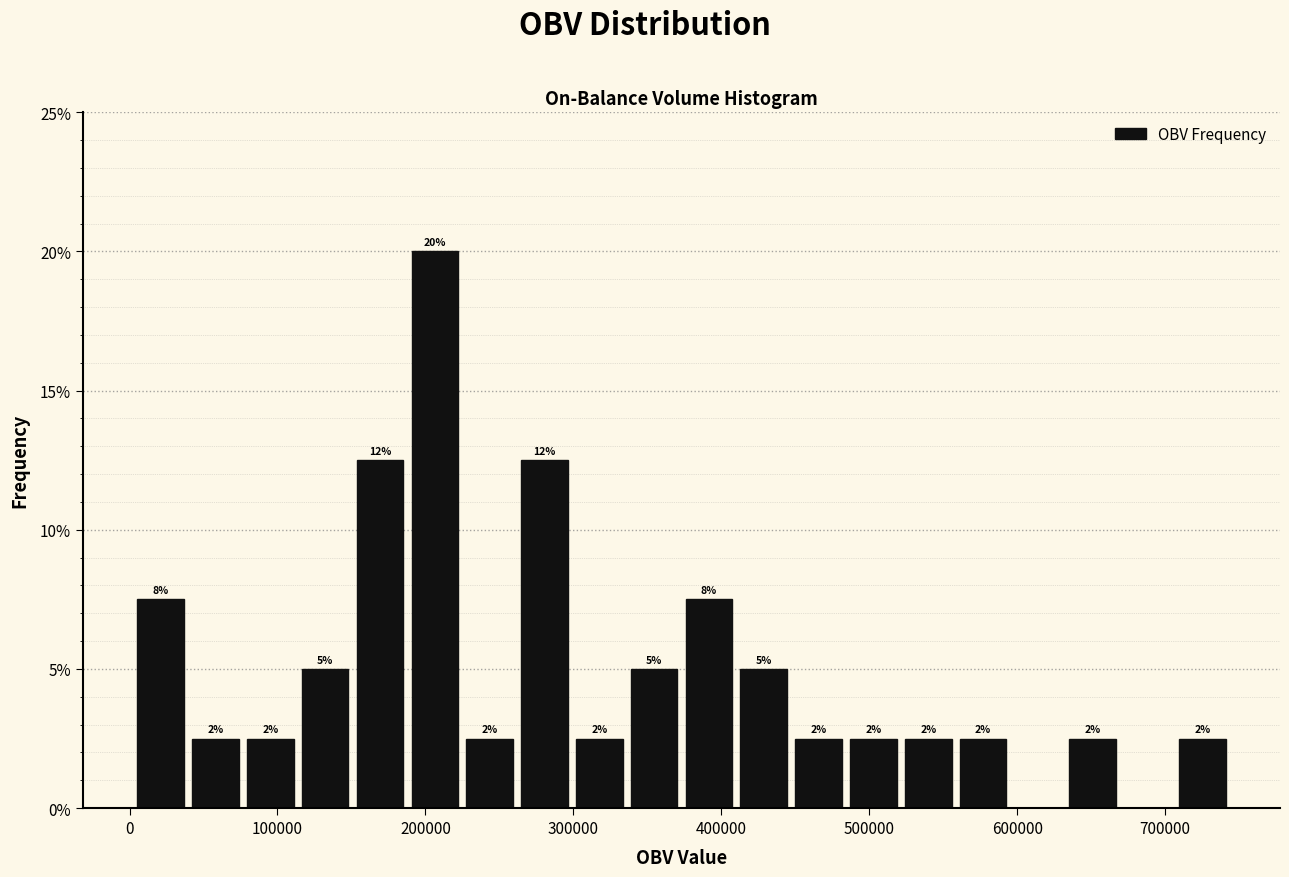

Read against the x-axis, roughly where is the centre of the tallest bar?

210000